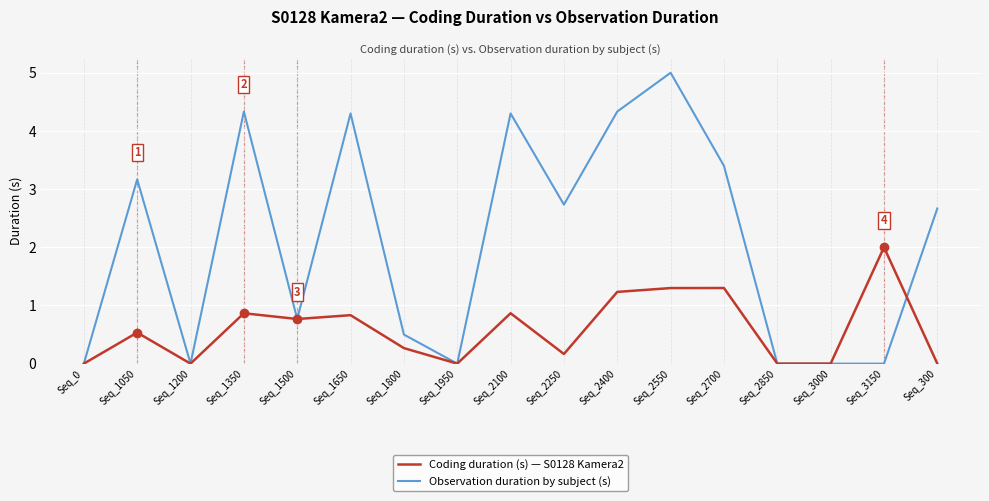

At which category is the sum across all series the highest?

Seq_2550